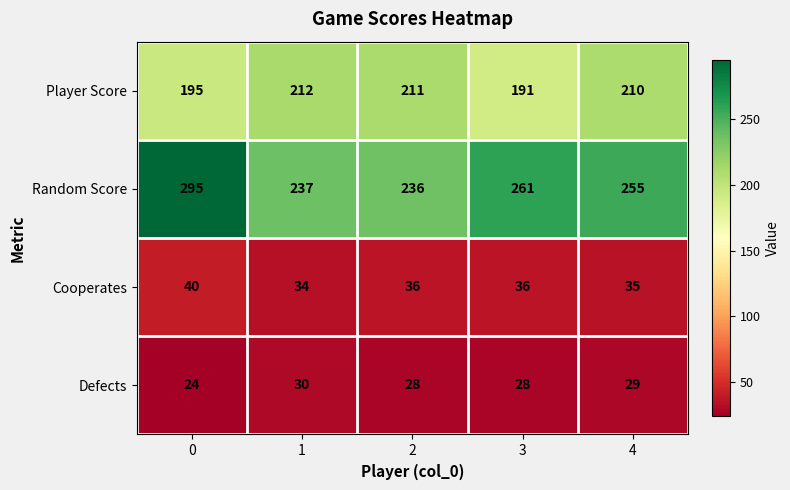

Rank the series at 1 from highest to lowest value.

Random Score, Player Score, Cooperates, Defects